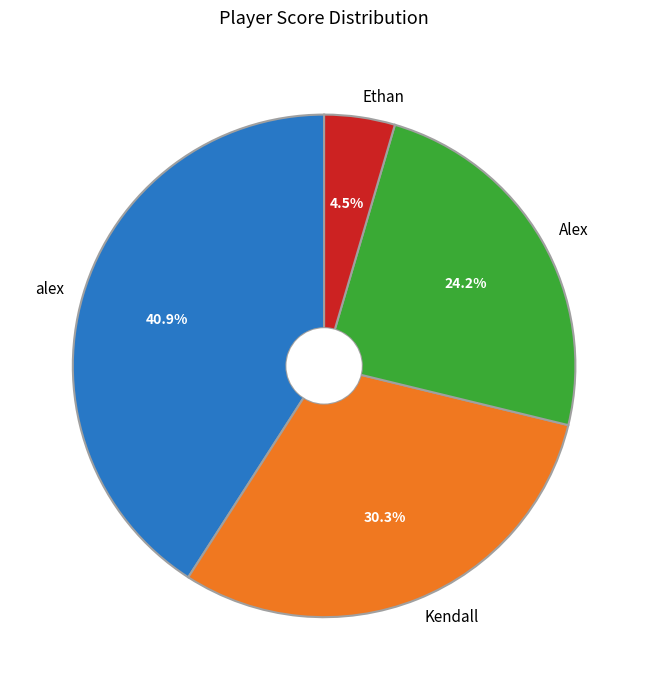

Between Ethan and alex, which is larger?

alex